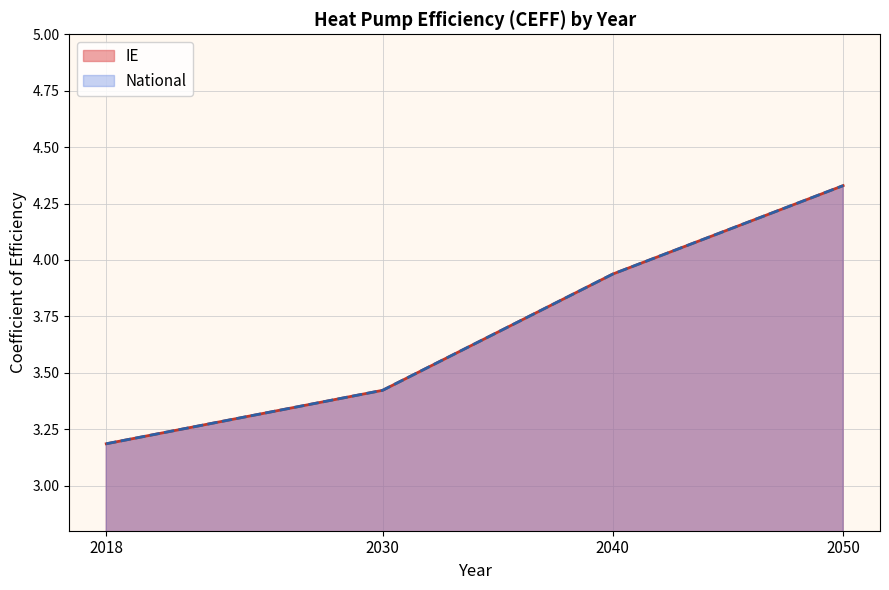

Is it true that National equals 2.3 at 27?

False